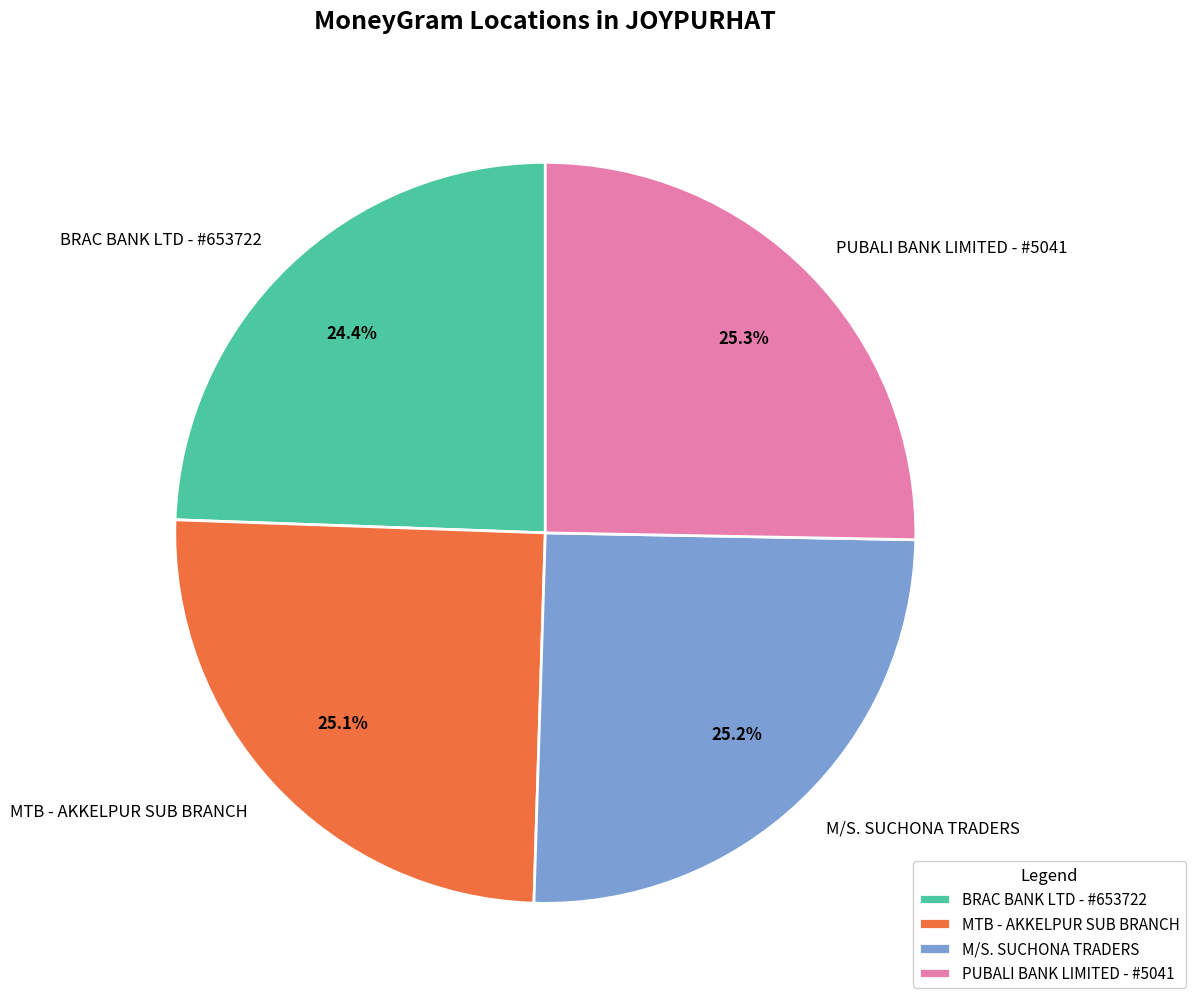

How many slices are in this pie chart?

4